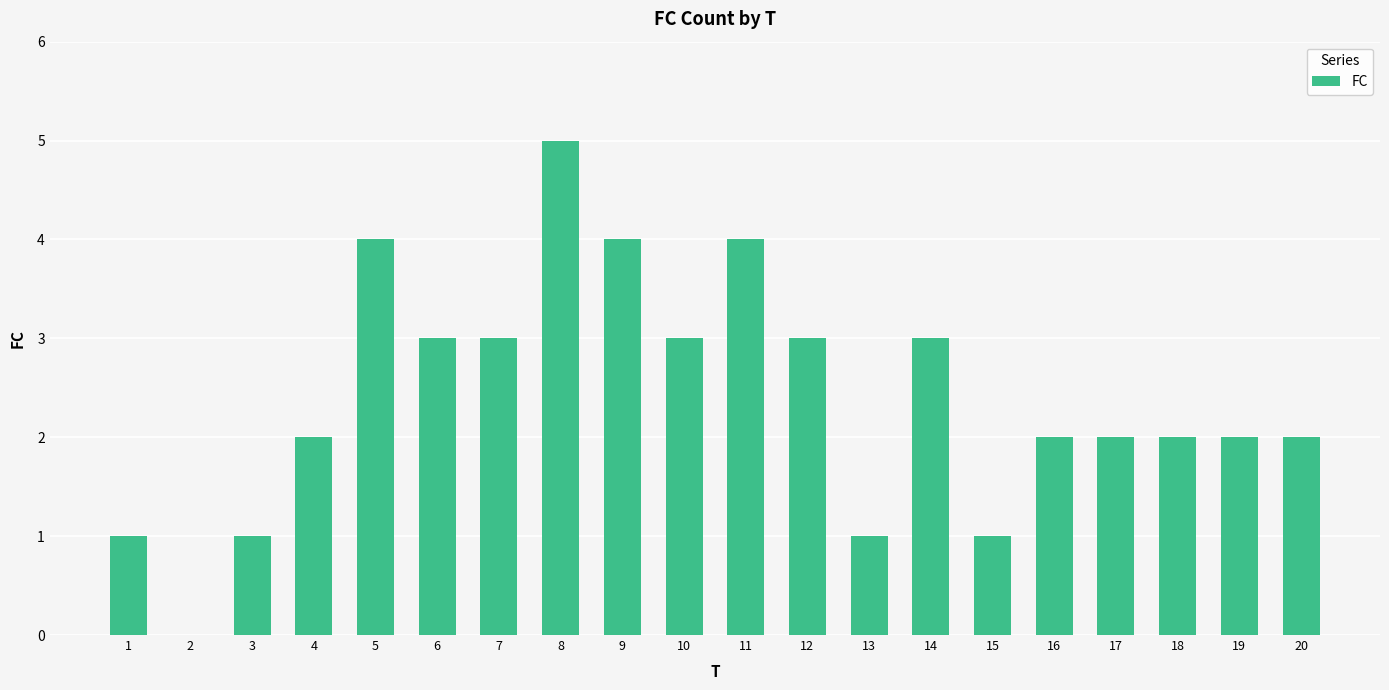

What is the average value?

2